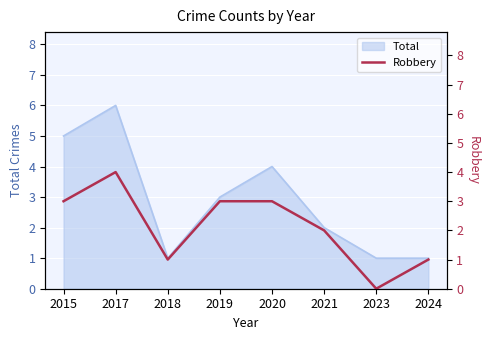

Reading left to right, transcribe all the data shown in this chart.

3	4	1	3	3	2	0	1